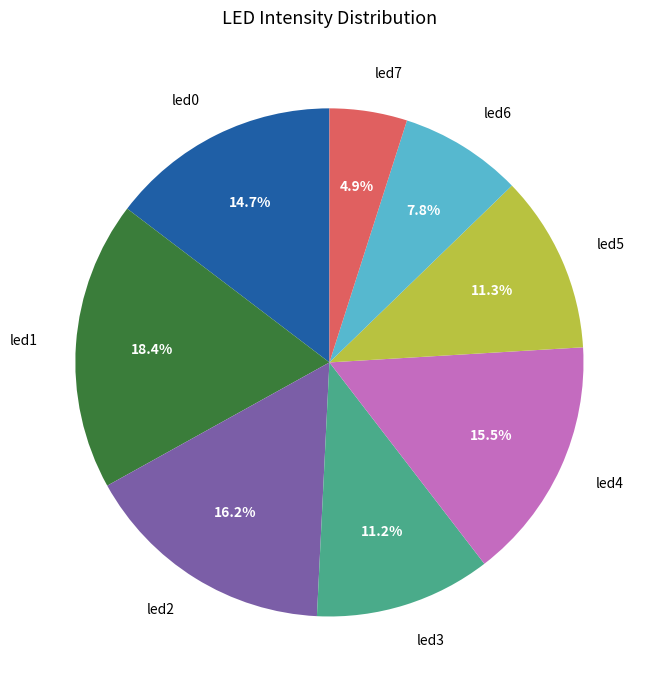

To the nearest percent, what is the difference between the led6 and led1 slice percentages?

11%